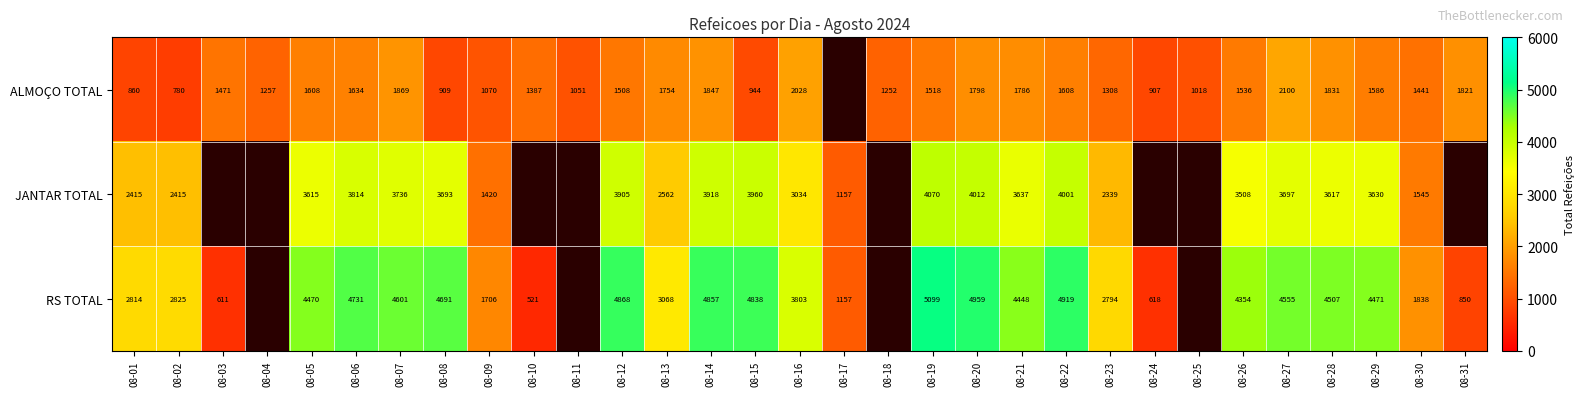

The value of JANTAR TOTAL at 08-30 is 2246. True or false?

False